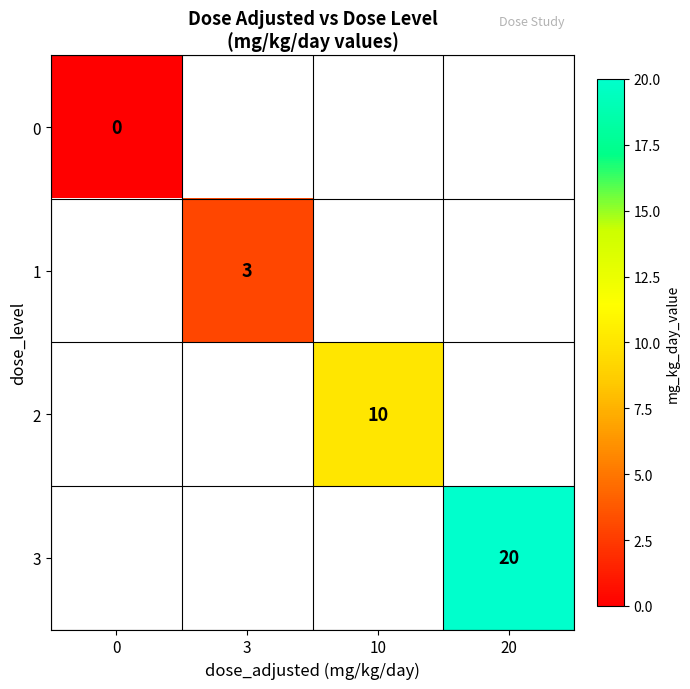

Is the value of row_0 at 20 greater than the value of row_1 at 3?

No